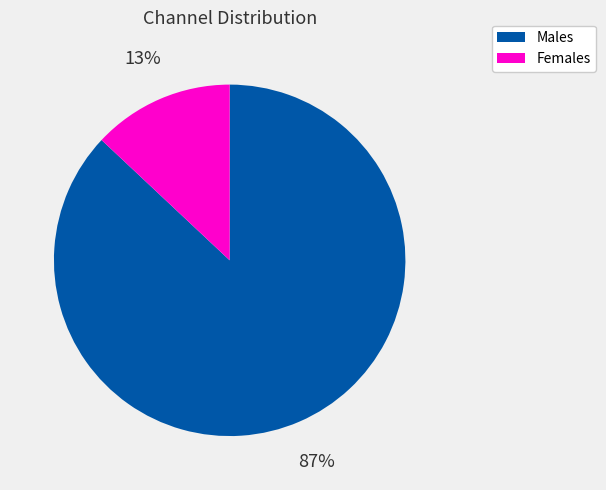

To the nearest percent, what is the average slice percentage?

50%